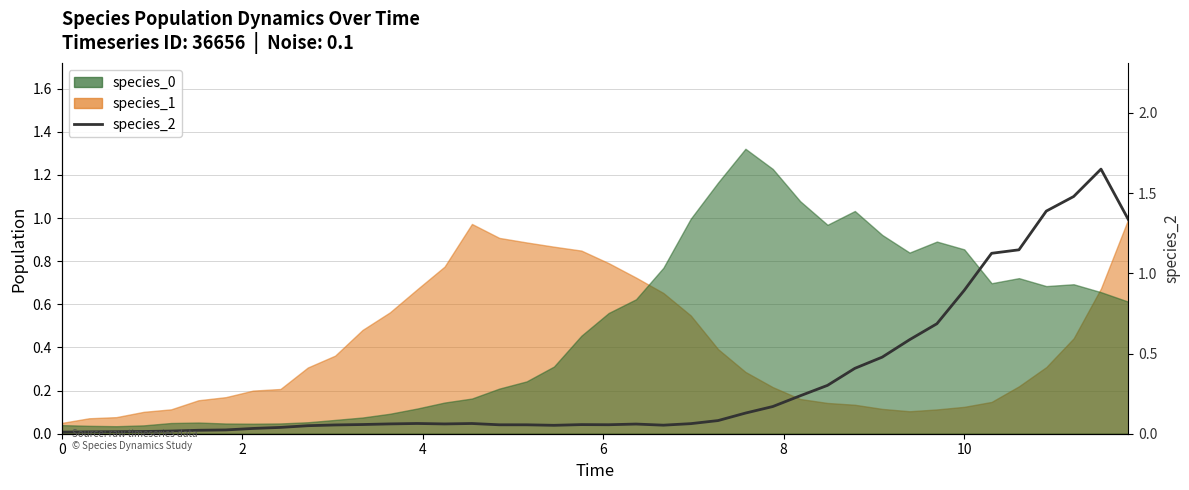

What is the label of the 5th point from the left?

8